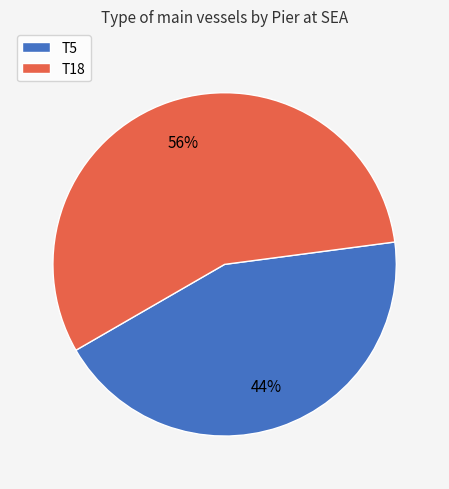

Is the sum of T5 and T18 greater than half?

Yes